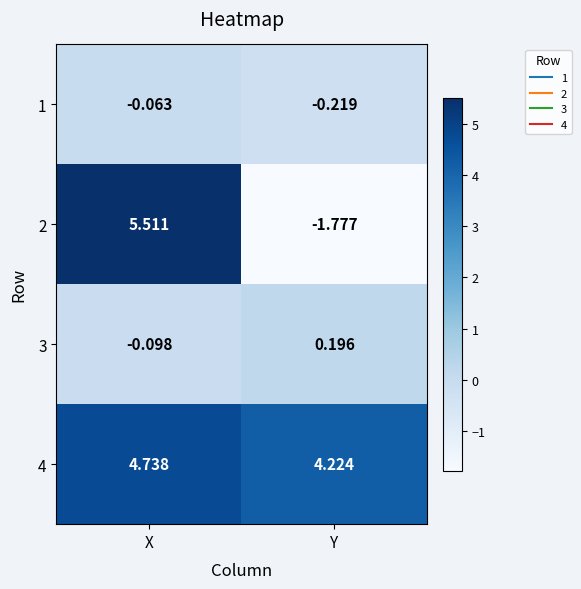

Which series has the widest spread of values?

2